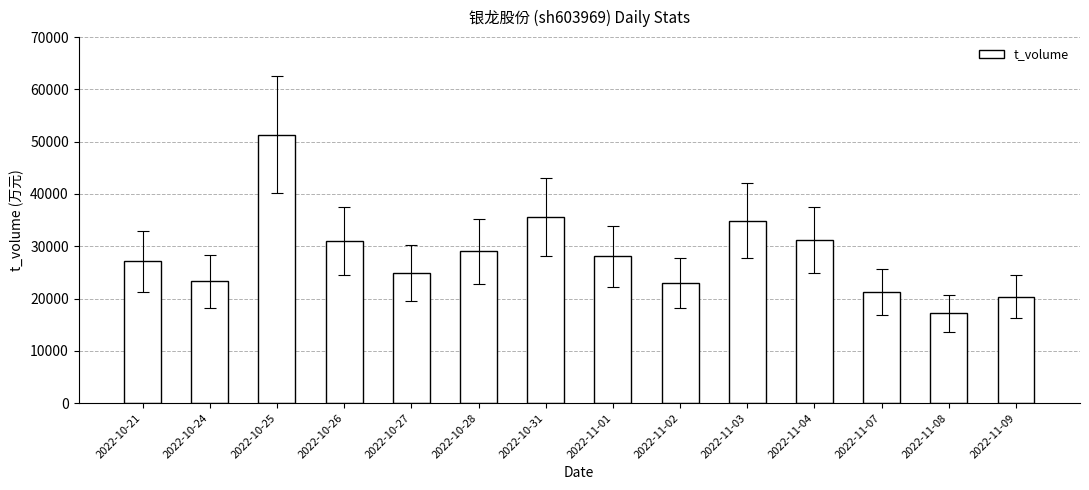

Approximately how many times larger is the value at 2022-10-25 compared to 2022-11-03?

1.5